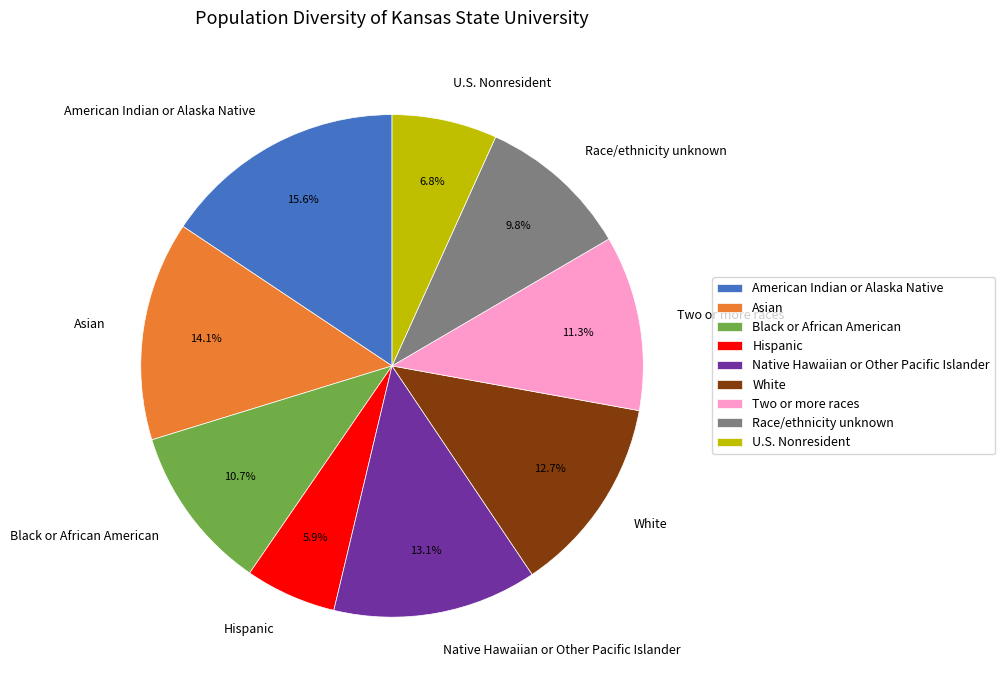

What percentage is NOT represented by White?

87.3%